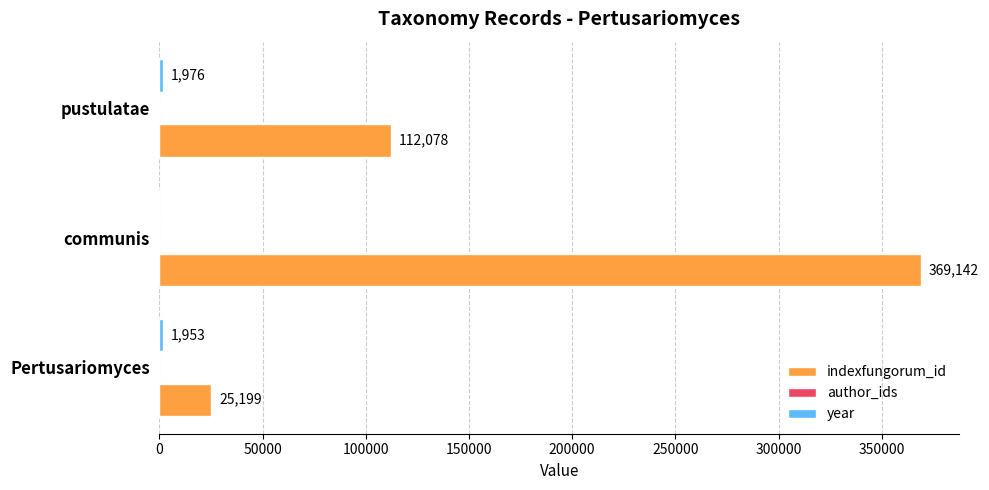

What is the sum of all indexfungorum_id values?

506419